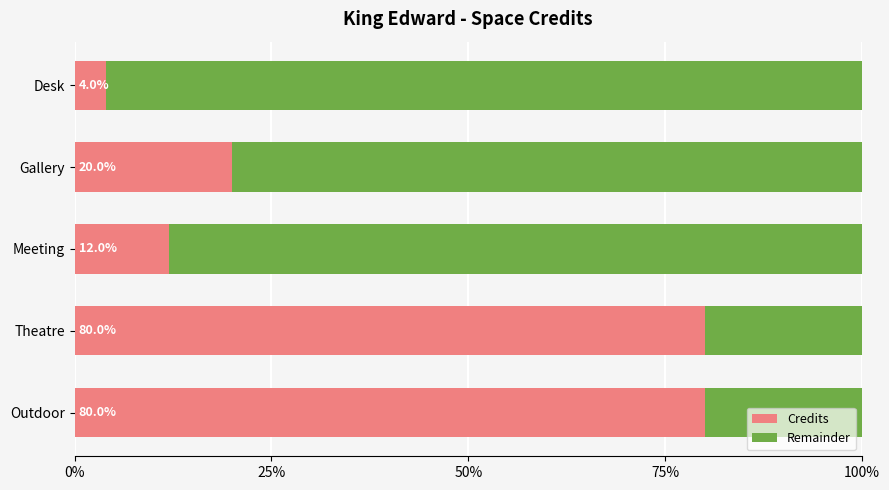

Is it true that Credits equals 80 at Theatre?

True